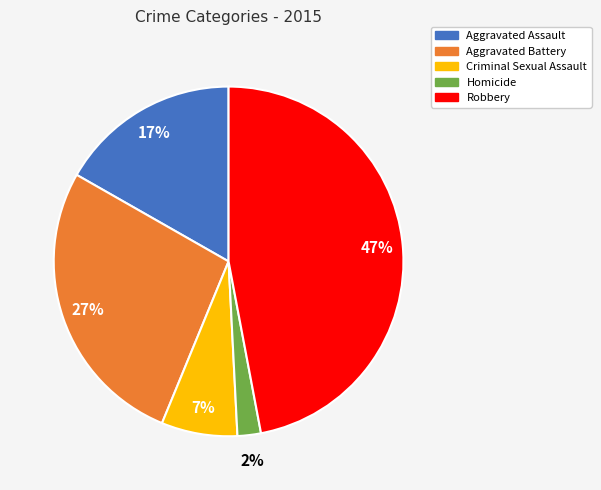

Count the number of slices in the pie.

5